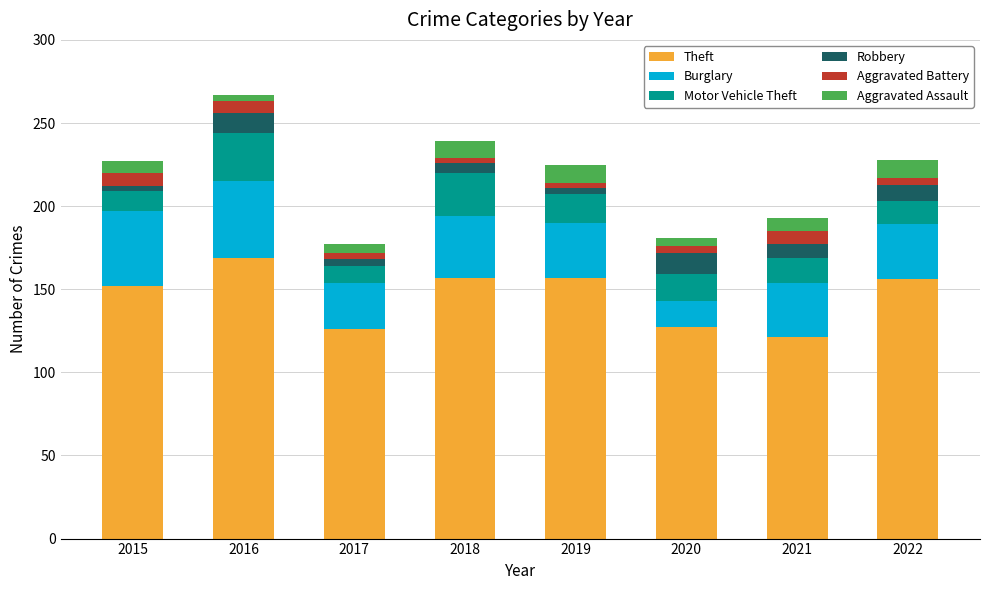

Is it true that Theft equals 157 at 2019?

True